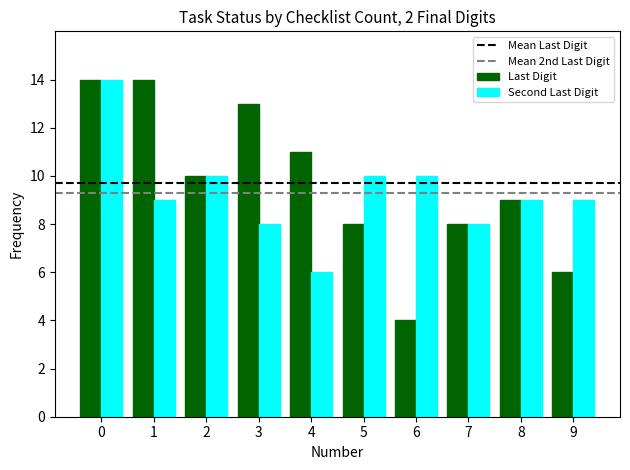

What is the minimum value shown in the chart?

4